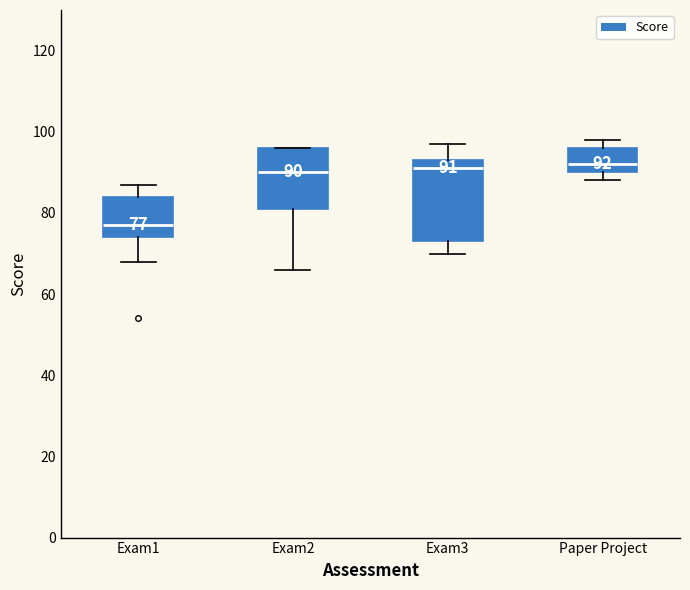

Which box's median line is the lowest?

Exam1